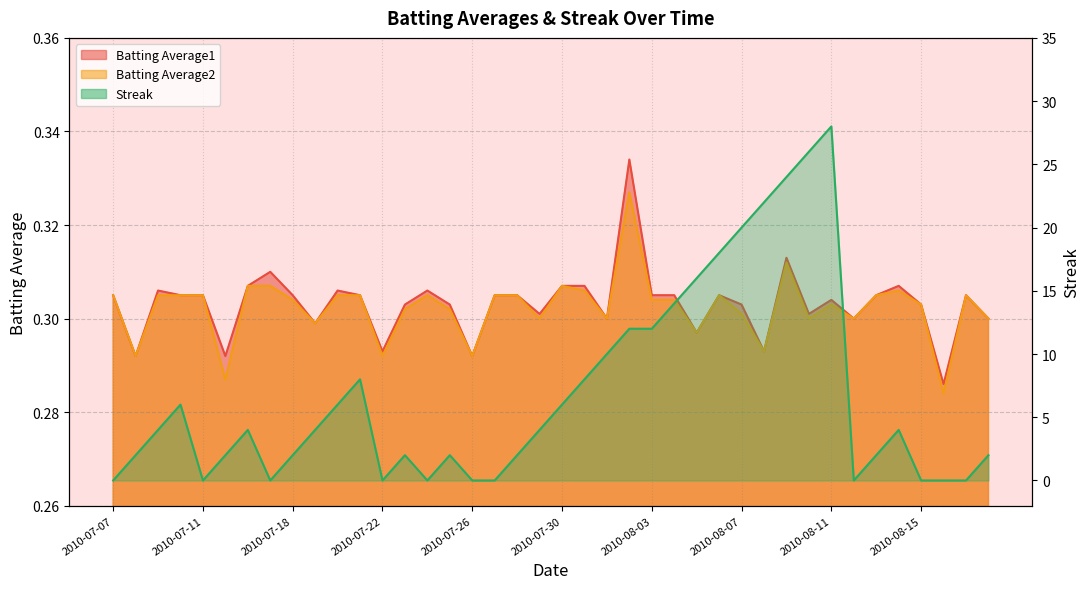

What is the difference between the highest and lowest values at 2010-07-29?

3.7